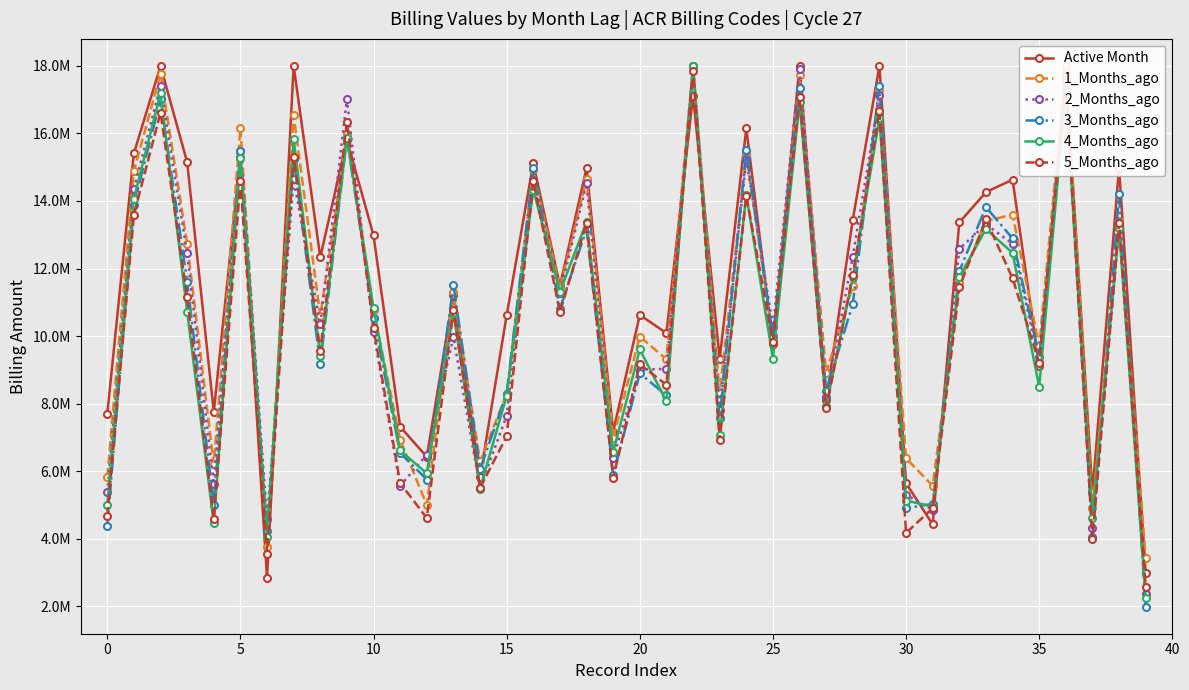

At which label is 4_Months_ago closest to 10126108?

20